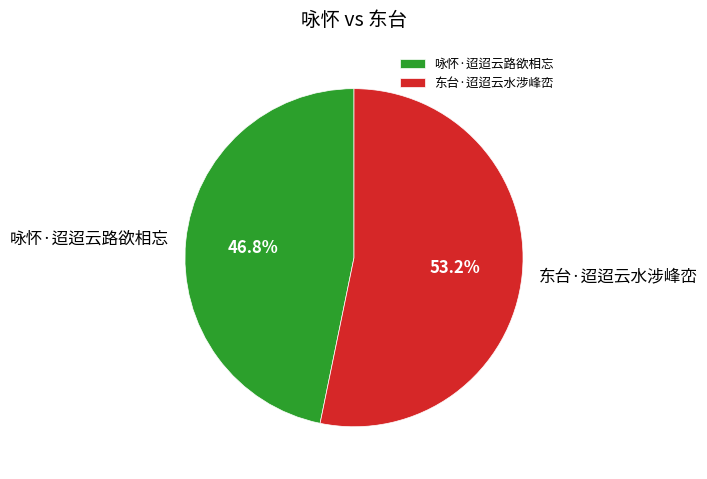

What percentage is NOT represented by 东台·迢迢云水涉峰峦?

46.8%